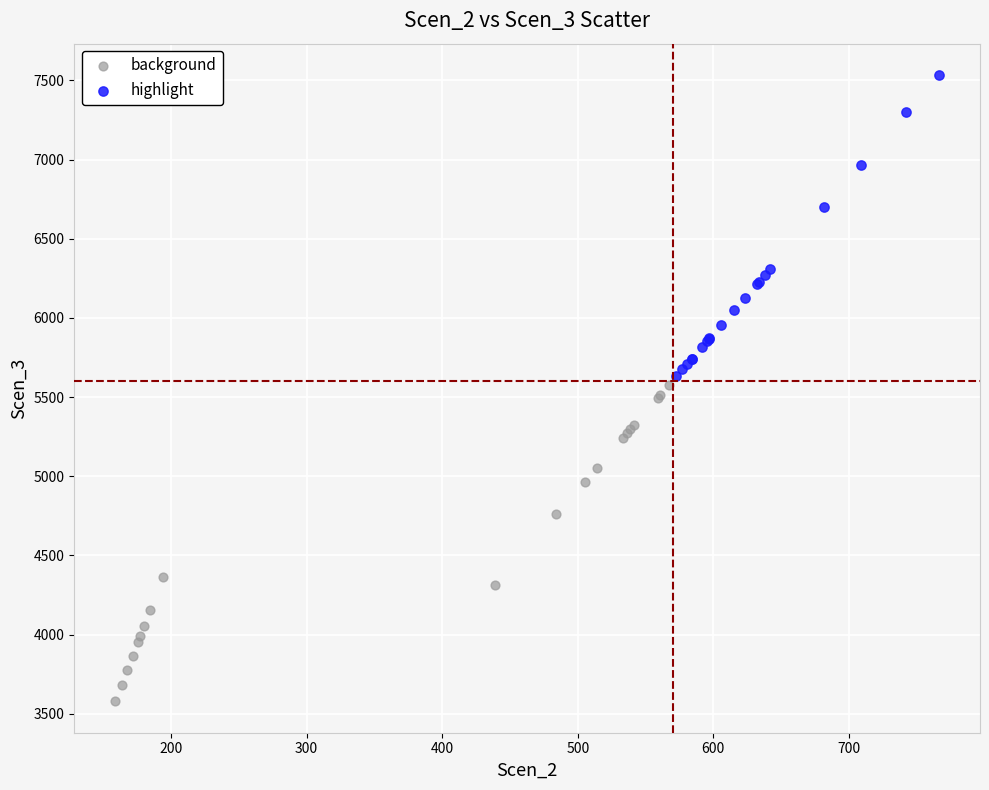

Which series reaches the minimum Y coordinate?

background